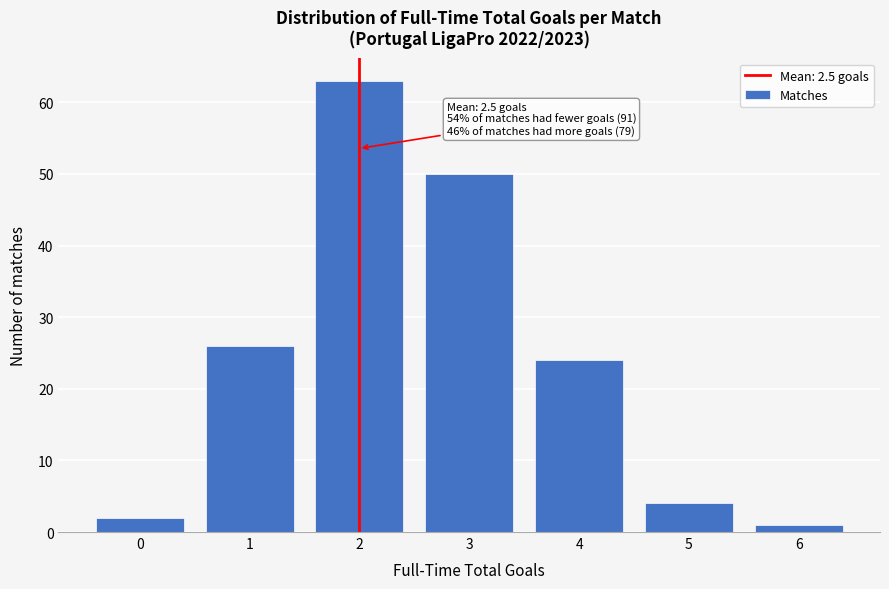

Reading left to right, extract all data points from this chart.

2	26	63	50	24	4	1